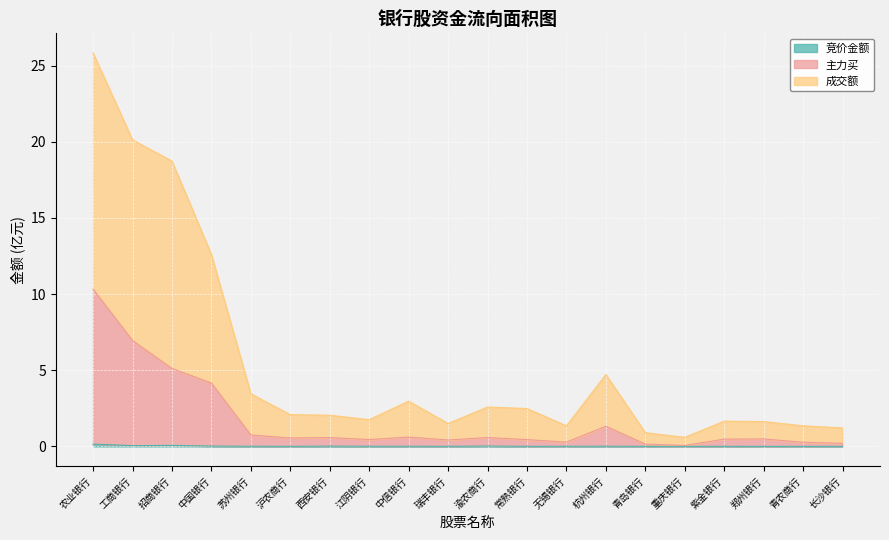

What is the difference between the maximum and minimum values in the 竞价金额 series?

0.2